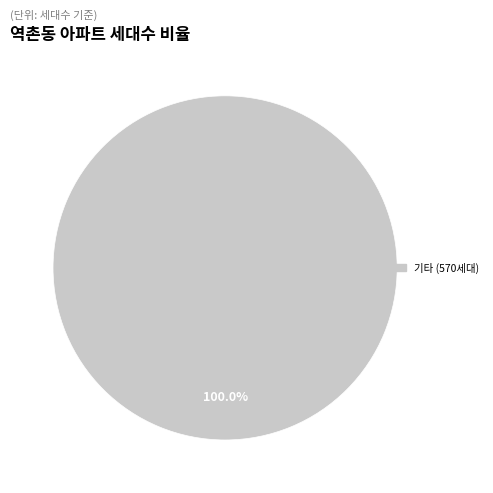

Count the number of slices in the pie.

1